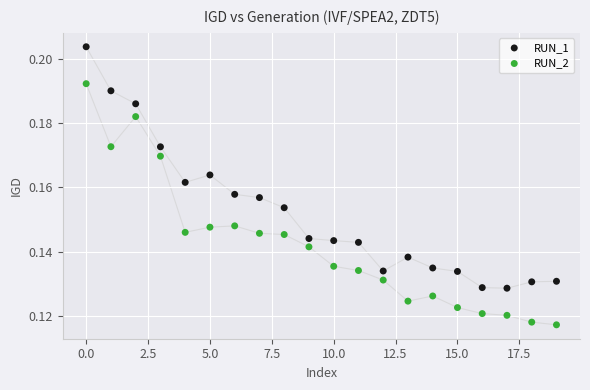

Which series contains the lowest Y value?

RUN_2